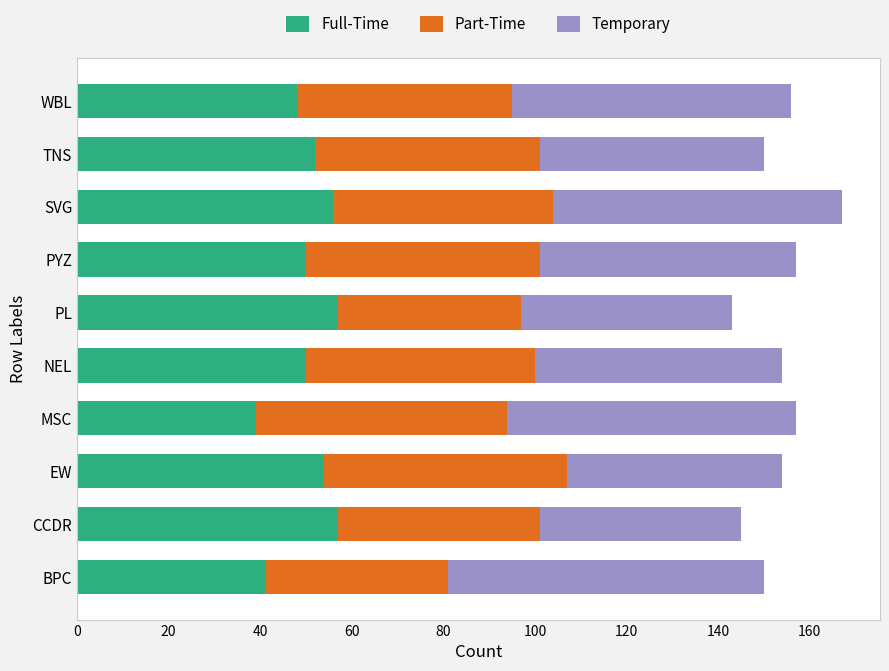

Is it true that Full-Time equals 57 at CCDR?

True